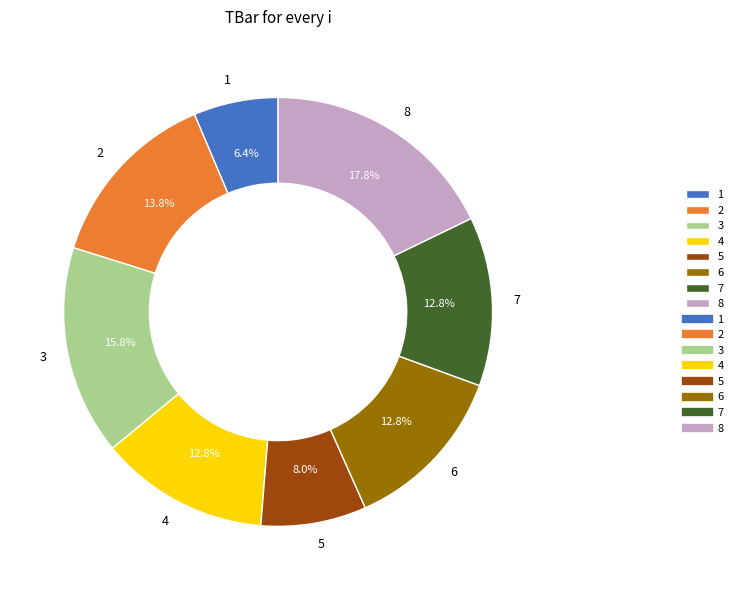

Does 7 account for over 50% of the chart?

No